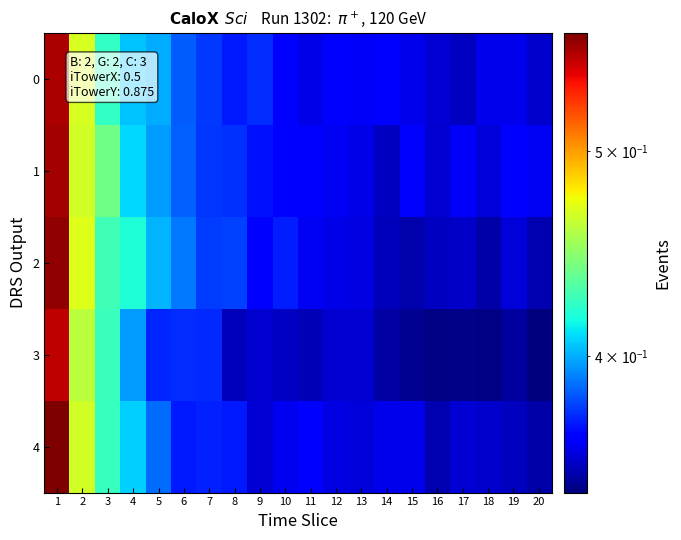

Reading left to right, list all the values displayed in this chart.

0: 1=0.6	2=0.5	3=0.4	4=0.4	5=0.4	6=0.4	7=0.4	8=0.4	9=0.4	10=0.4	11=0.4	12=0.4	13=0.4	14=0.4	15=0.4	16=0.4	17=0.4	18=0.4	19=0.4	20=0.4
1: 1=0.6	2=0.5	3=0.4	4=0.4	5=0.4	6=0.4	7=0.4	8=0.4	9=0.4	10=0.4	11=0.4	12=0.4	13=0.4	14=0.4	15=0.4	16=0.4	17=0.4	18=0.4	19=0.4	20=0.4
2: 1=0.6	2=0.5	3=0.4	4=0.4	5=0.4	6=0.4	7=0.4	8=0.4	9=0.4	10=0.4	11=0.4	12=0.4	13=0.4	14=0.4	15=0.4	16=0.4	17=0.4	18=0.4	19=0.4	20=0.4
3: 1=0.6	2=0.5	3=0.4	4=0.4	5=0.4	6=0.4	7=0.4	8=0.4	9=0.4	10=0.4	11=0.4	12=0.4	13=0.4	14=0.4	15=0.3	16=0.3	17=0.3	18=0.3	19=0.3	20=0.3
4: 1=0.6	2=0.5	3=0.4	4=0.4	5=0.4	6=0.4	7=0.4	8=0.4	9=0.4	10=0.4	11=0.4	12=0.4	13=0.4	14=0.4	15=0.4	16=0.4	17=0.4	18=0.4	19=0.4	20=0.4